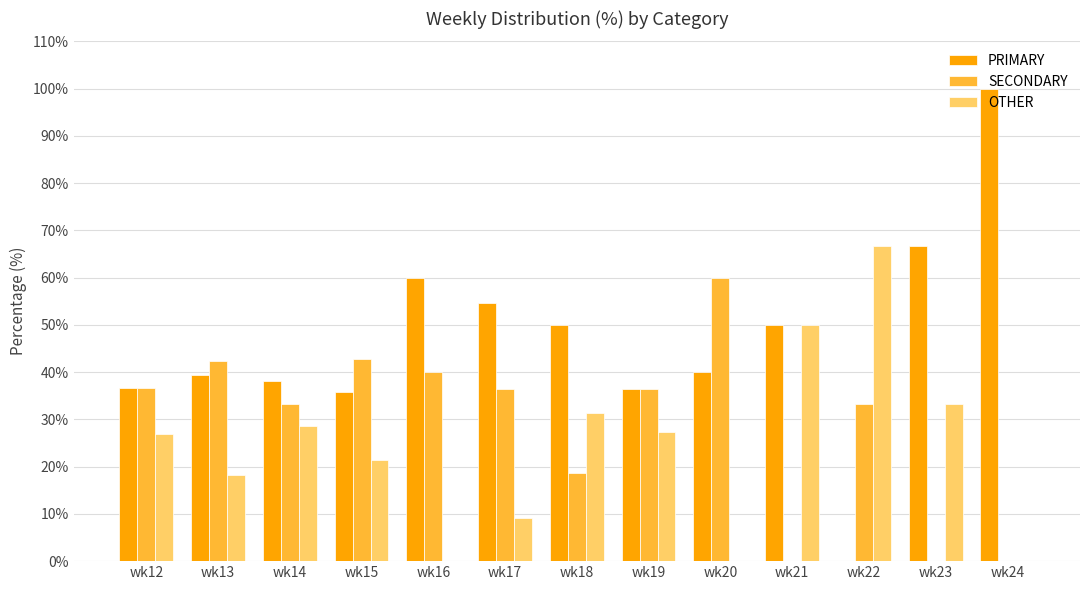

True or false: PRIMARY has a value of 46.0 at wk23.

False